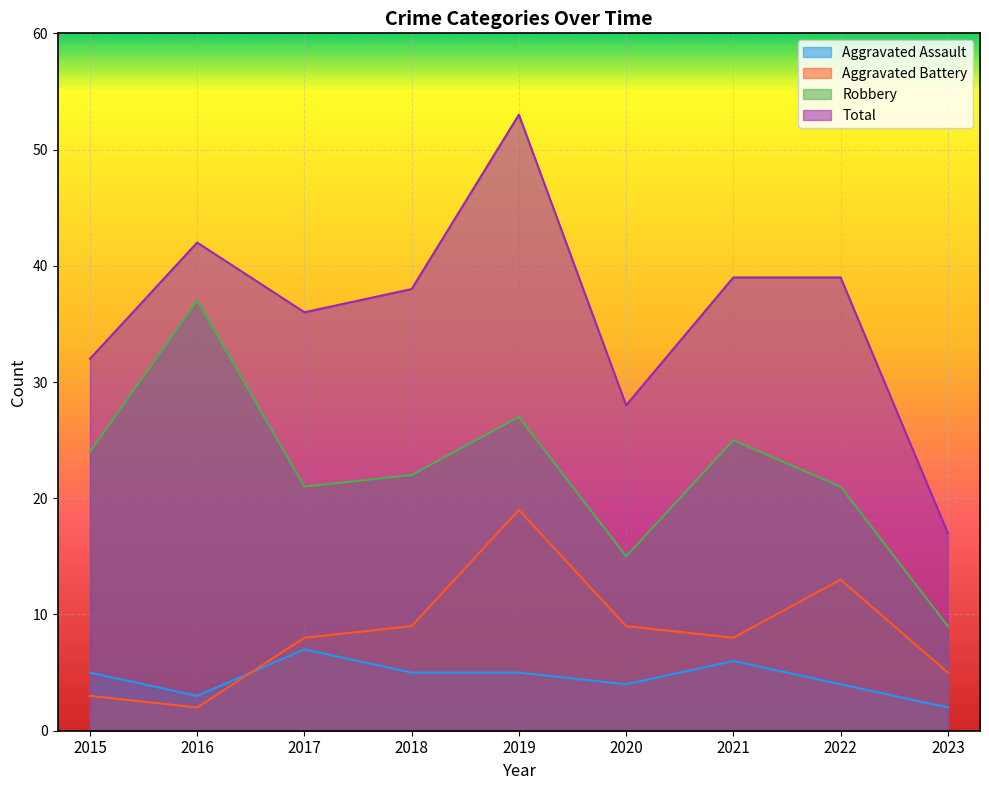

What is the difference between the second highest and second lowest values in the Robbery series?

12